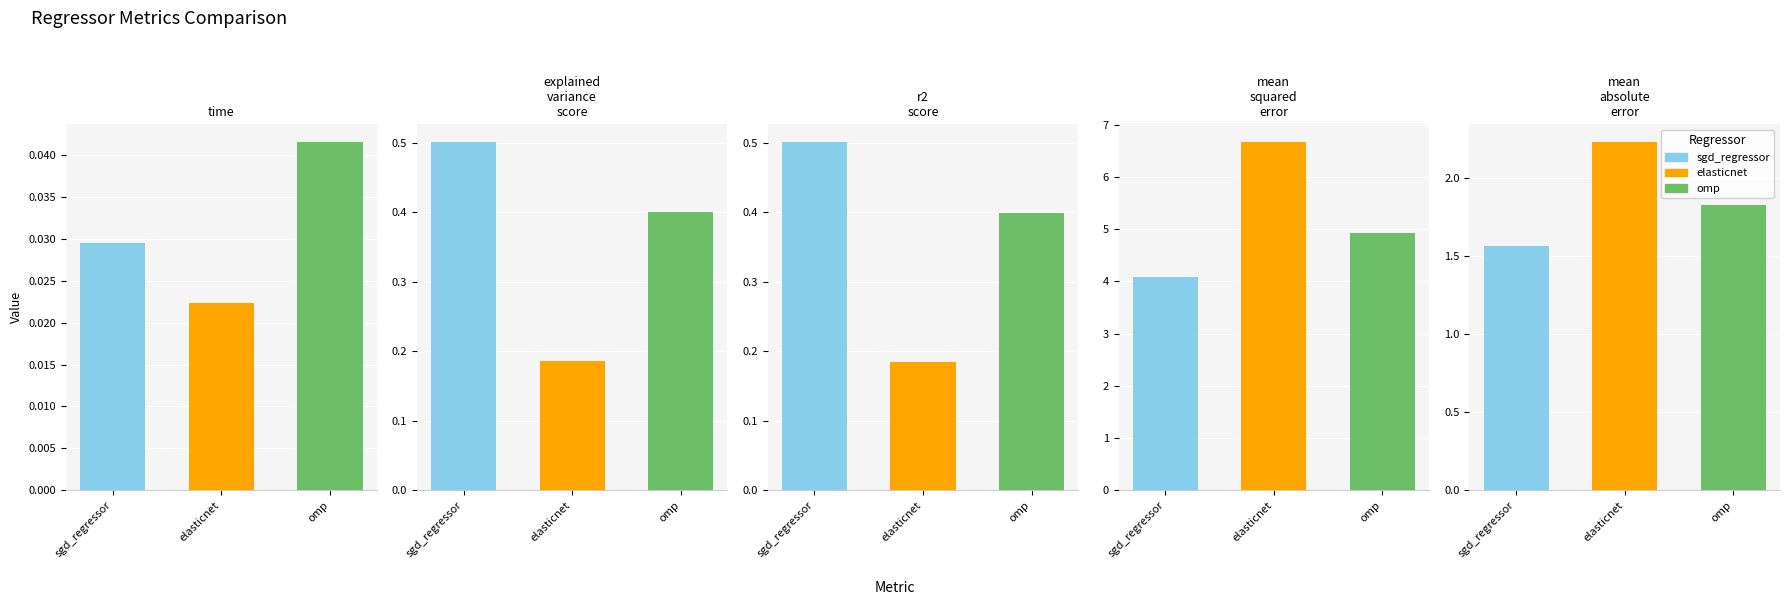

The value of time at sgd_regressor is 0.0. True or false?

True